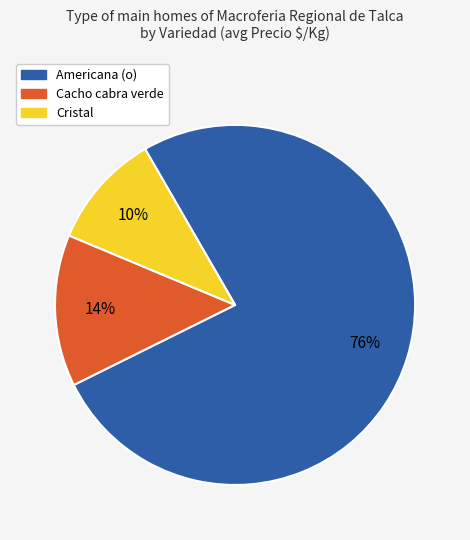

To the nearest percent, what is the difference between the largest and smallest slice percentages?

66%